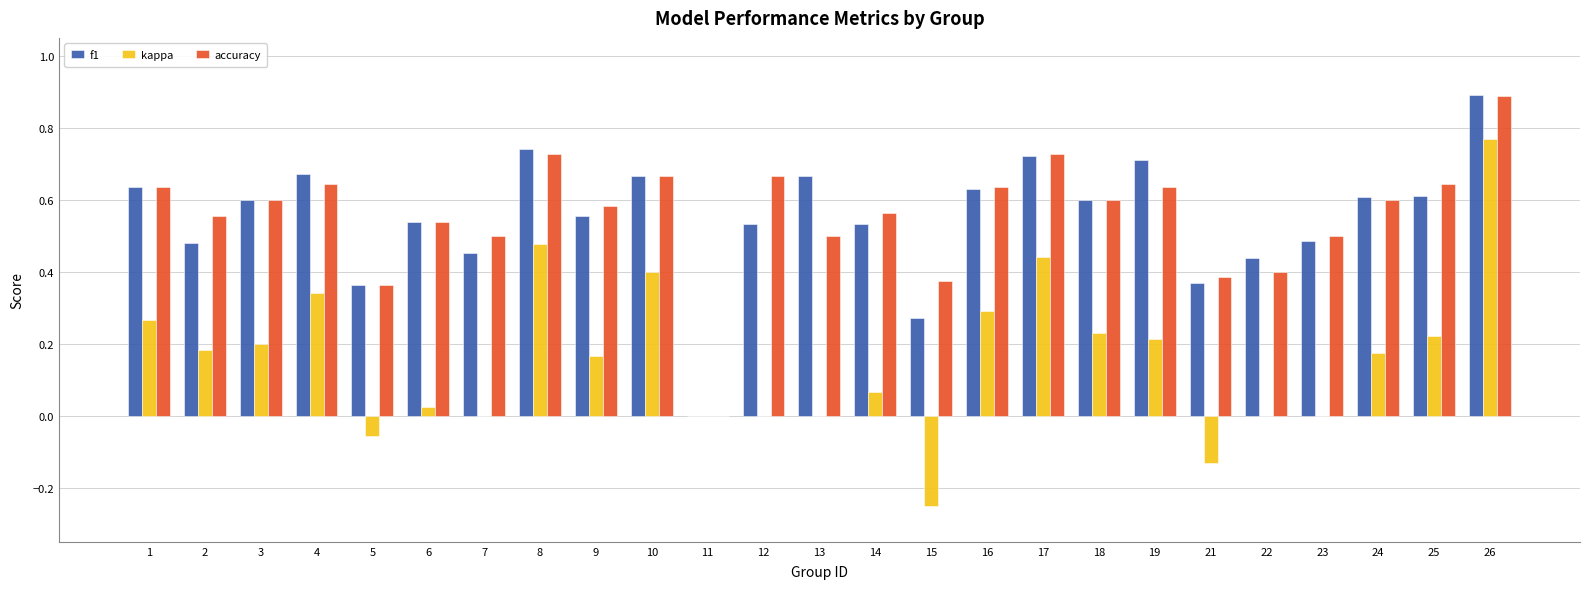

The value of f1 at 8 is 0.3. True or false?

False